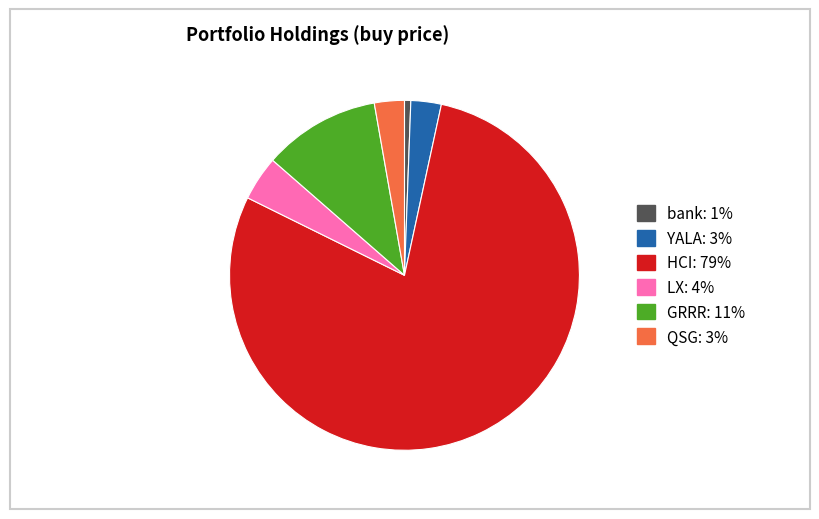

The GRRR slice represents 11% of the pie. True or false?

True